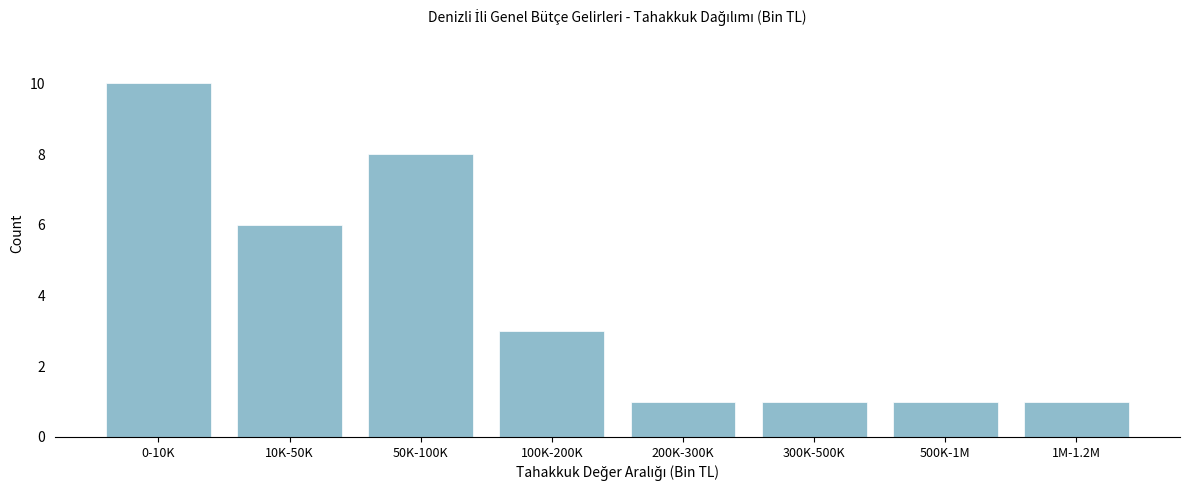

Reading right to left, extract all data points from this chart.

1	1	1	1	3	8	6	10